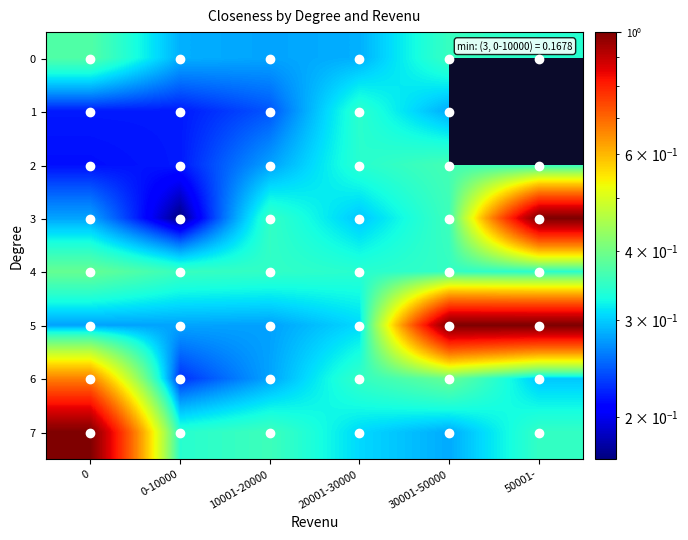

At which label is row_7 closest to 0?

30001-50000